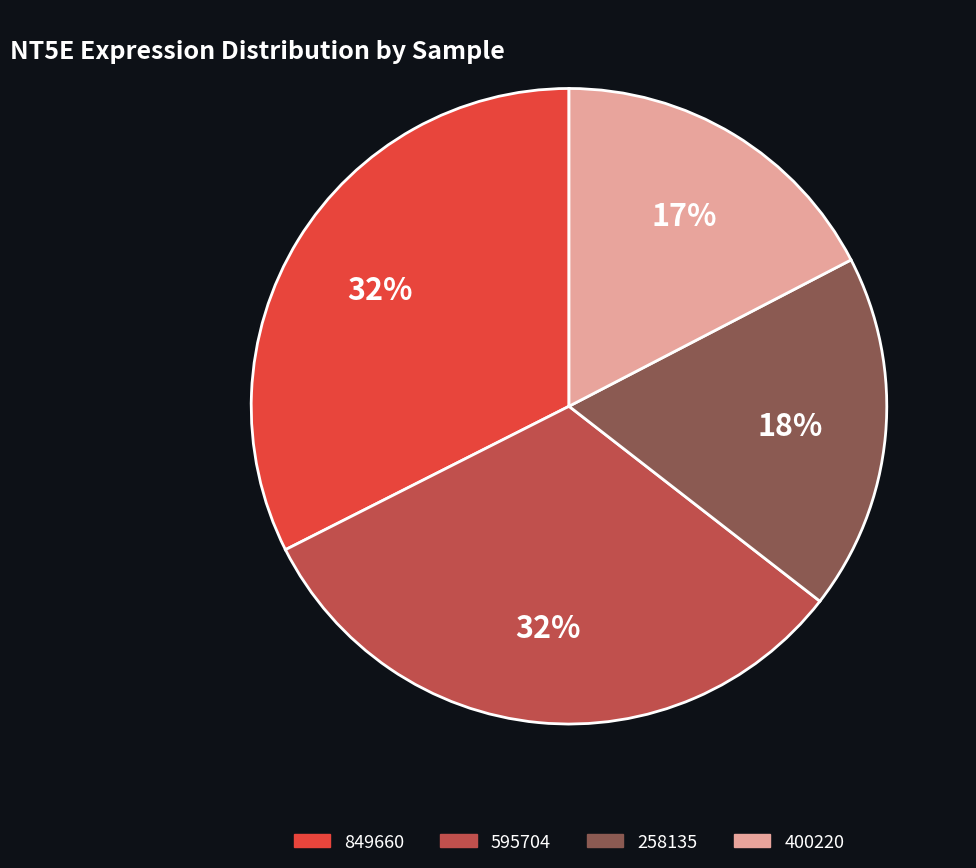

Combined, do 258135 and 595704 account for over 50%?

Yes